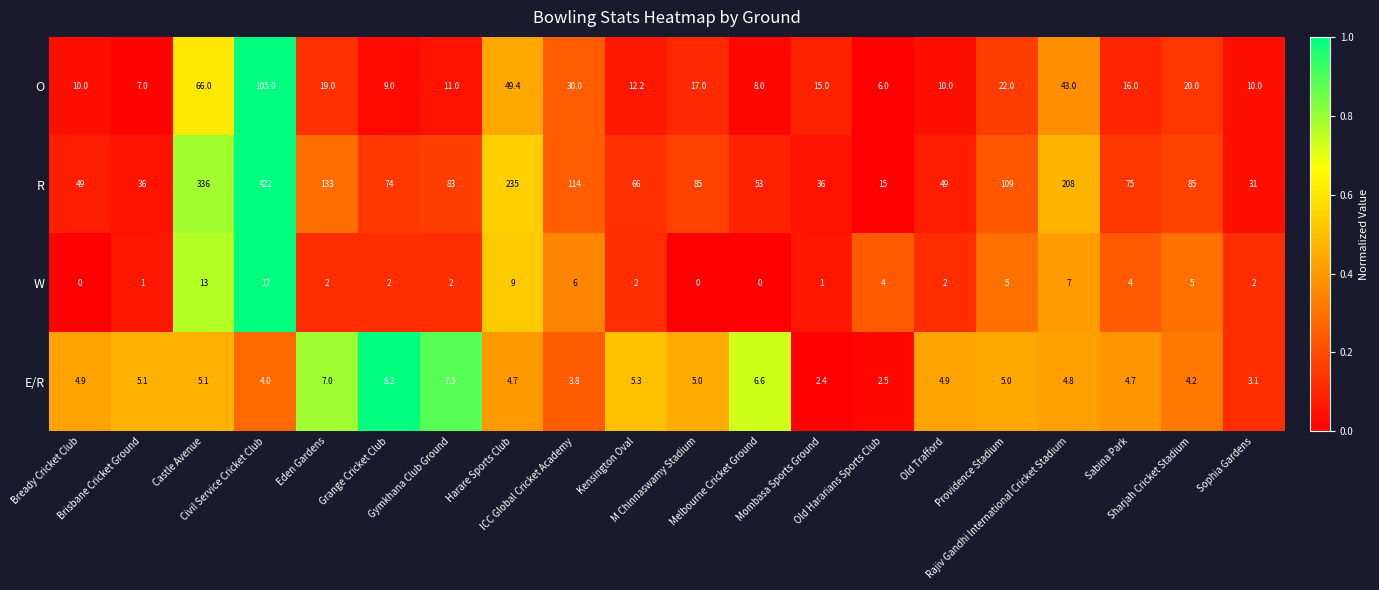

What is the sum of all W values?

84.0